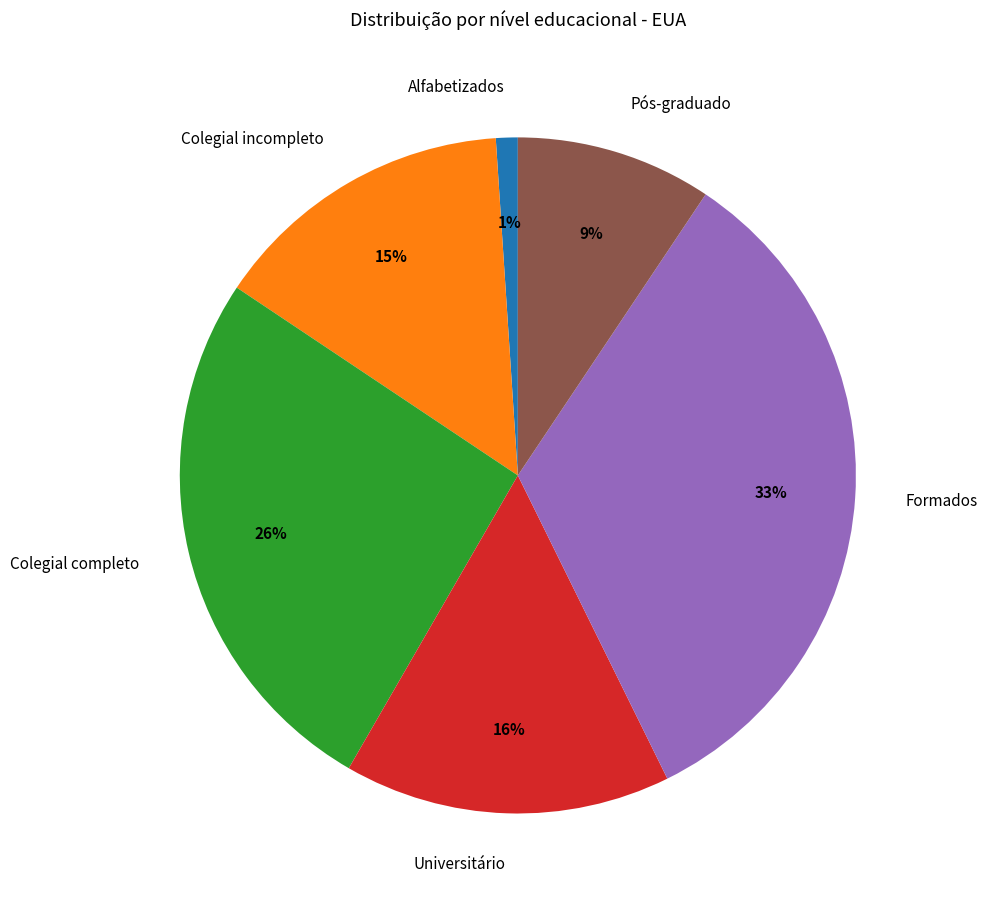

Does any single category account for the majority?

No